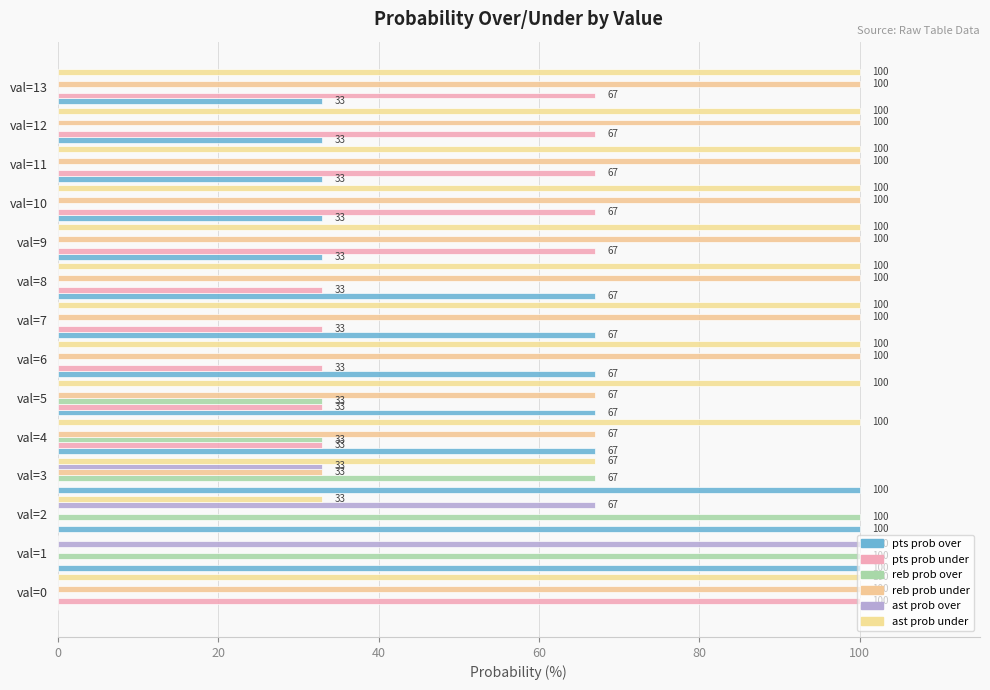

How many categories are shown in the chart?

14